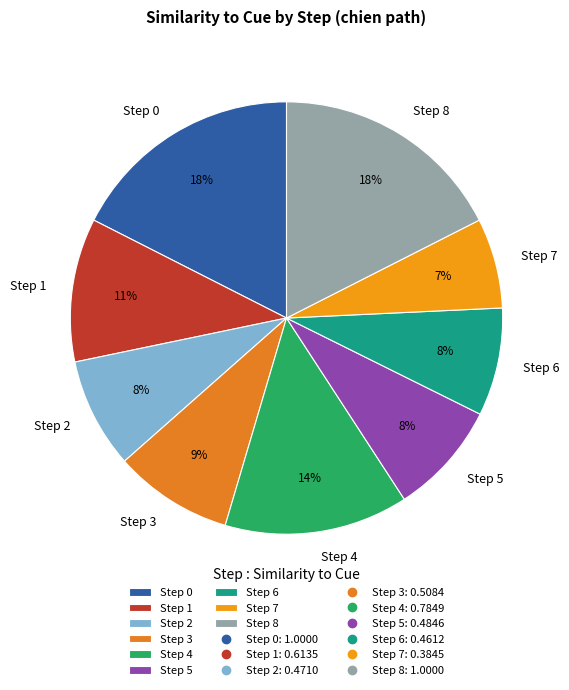

What percentage is the Step 4 slice, to the nearest percent?

14%